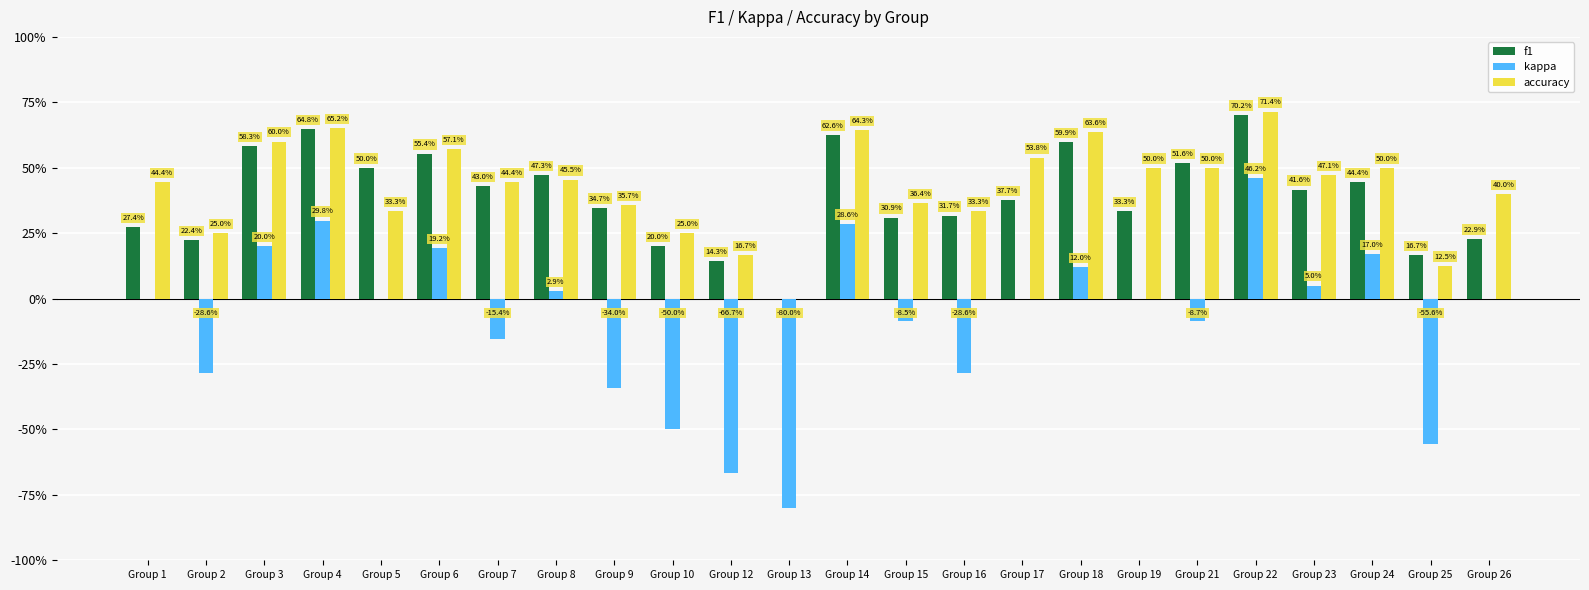

Does the chart contain stacked bars?

No